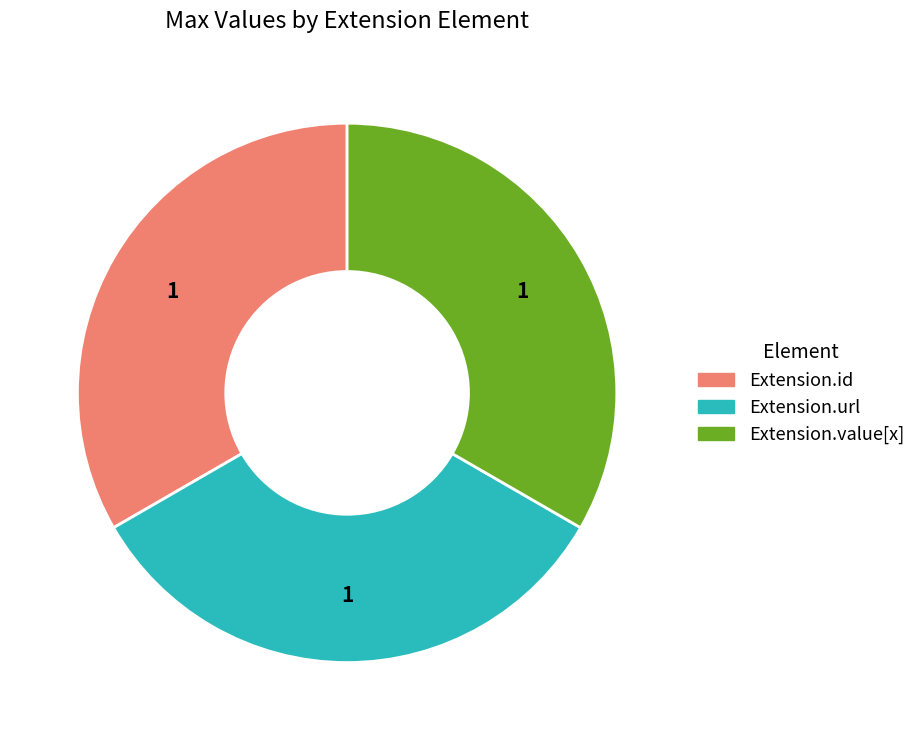

Does any single category account for the majority?

No